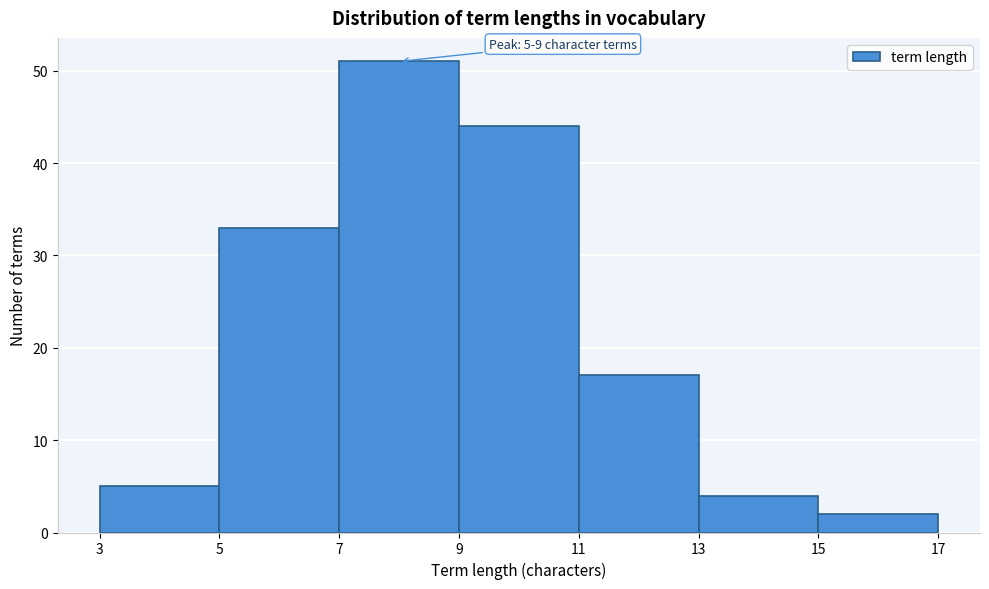

Which range on the x-axis has the tallest bar?

7 to 9